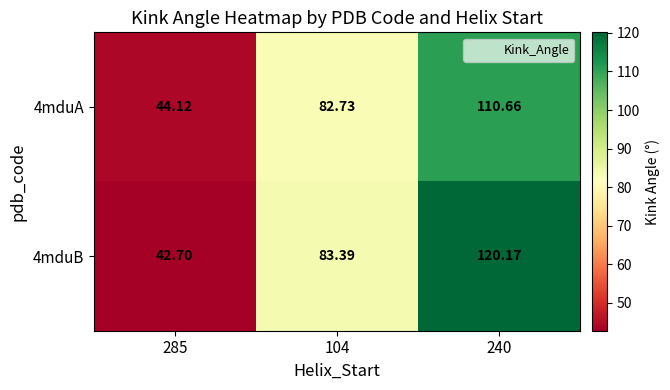

Which label corresponds to the smallest value in the chart?

285